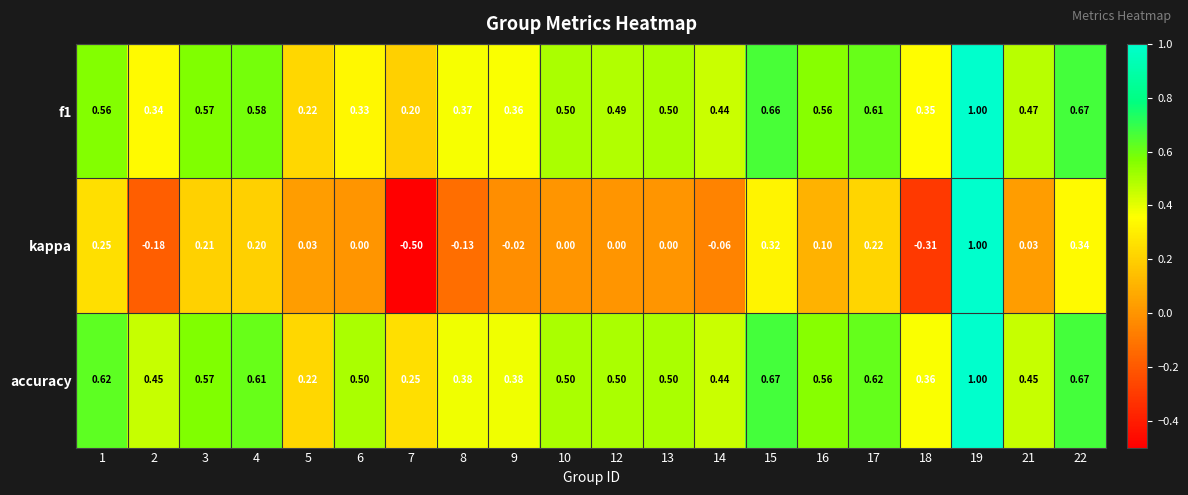

Which series has the largest range (max minus min)?

kappa